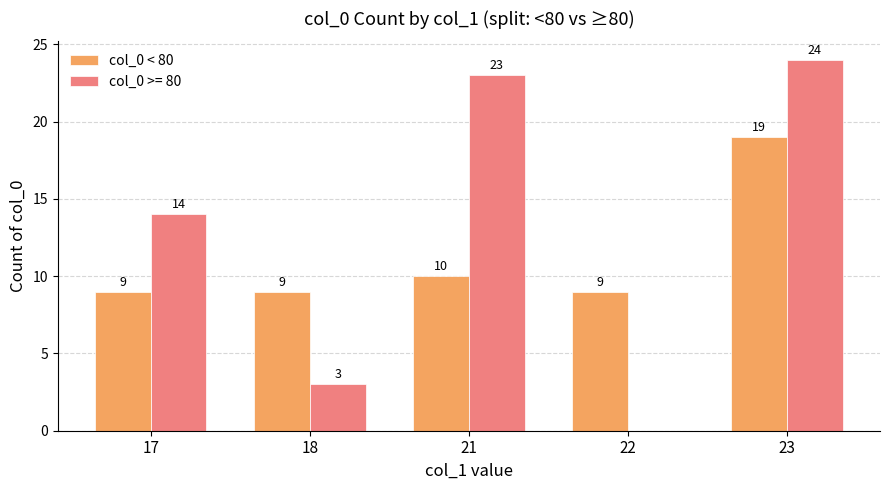

The value of col_0 >= 80 at 18 is 5. True or false?

False